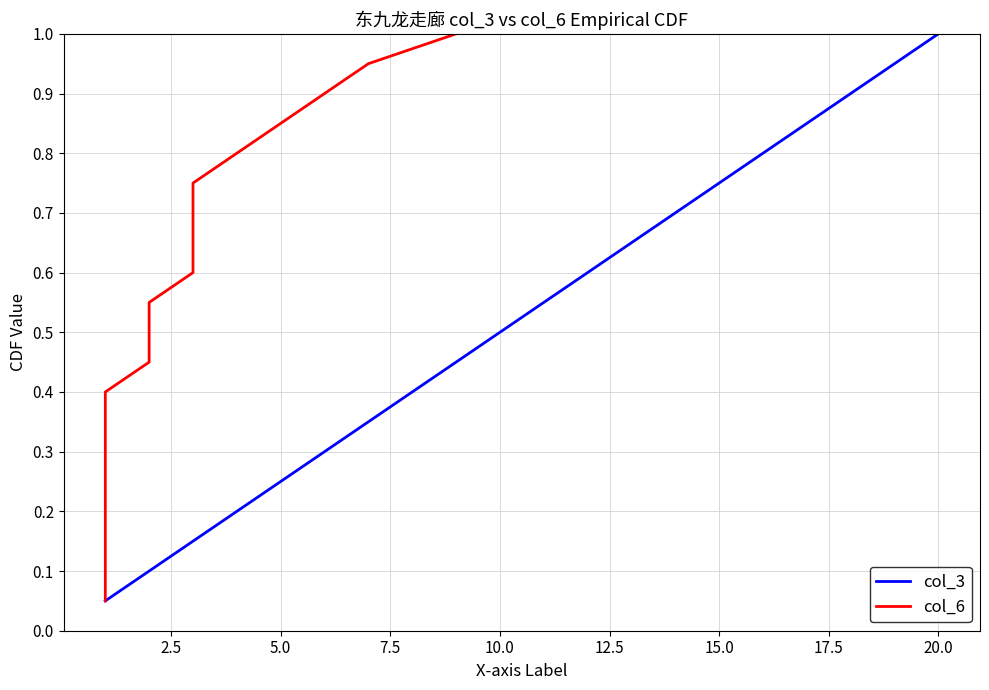

How many lines are shown in the chart?

2